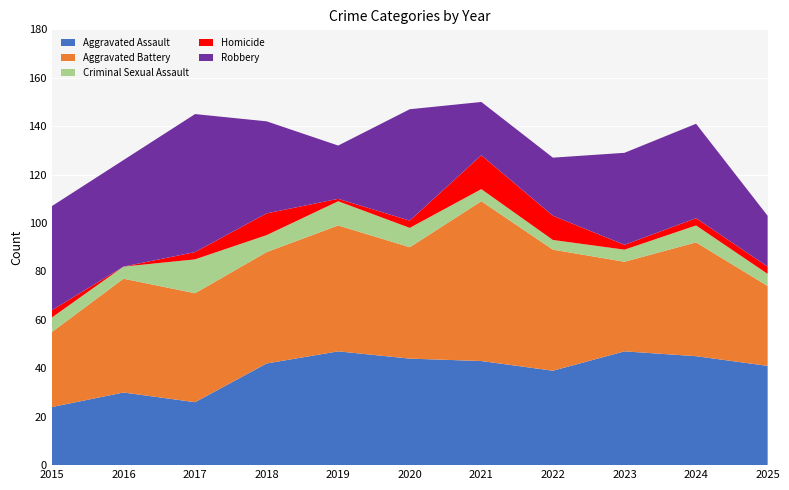

Reading right to left, transcribe all the data shown in this chart.

Aggravated Assault: 2025=41	2024=45	2023=47	2022=39	2021=43	2020=44	2019=47	2018=42	2017=26	2016=30	2015=24
Aggravated Battery: 2025=33	2024=47	2023=37	2022=50	2021=66	2020=46	2019=52	2018=46	2017=45	2016=47	2015=31
Criminal Sexual Assault: 2025=5	2024=7	2023=5	2022=4	2021=5	2020=8	2019=10	2018=7	2017=14	2016=5	2015=6
Homicide: 2025=3	2024=3	2023=2	2022=10	2021=14	2020=3	2019=1	2018=9	2017=3	2016=0	2015=3
Robbery: 2025=21	2024=39	2023=38	2022=24	2021=22	2020=46	2019=22	2018=38	2017=57	2016=44	2015=43